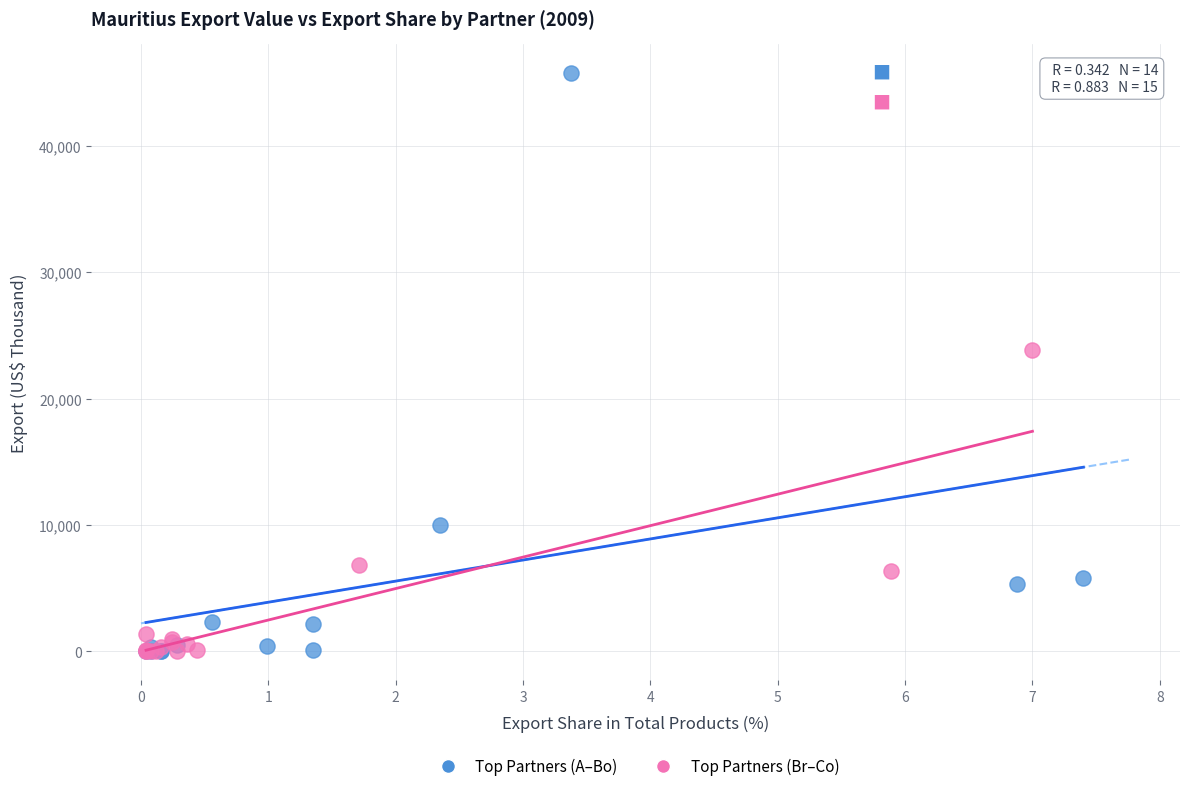

Which series reaches the maximum Y coordinate?

Top Partners (A–Bo)